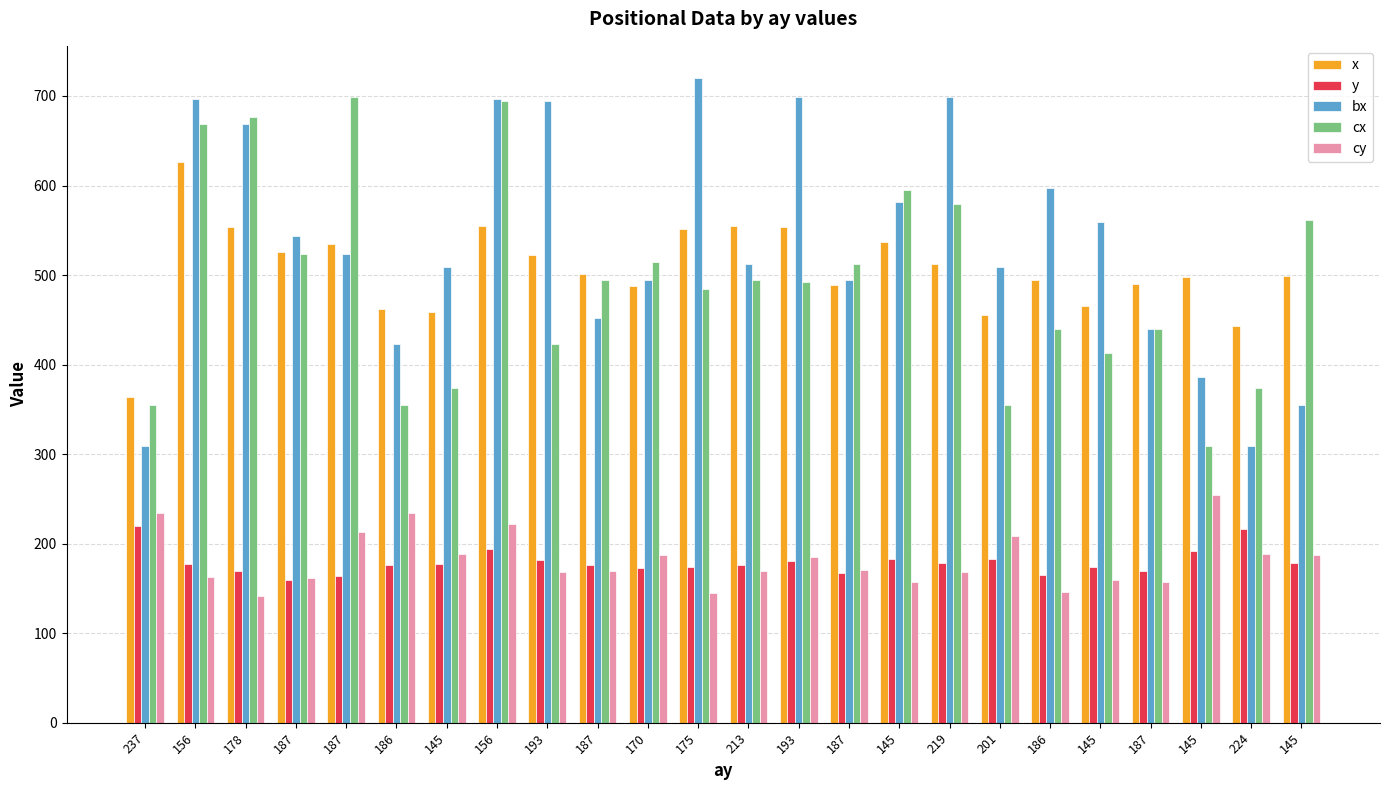

What are all the series names shown in the legend?

x, y, bx, cx, cy